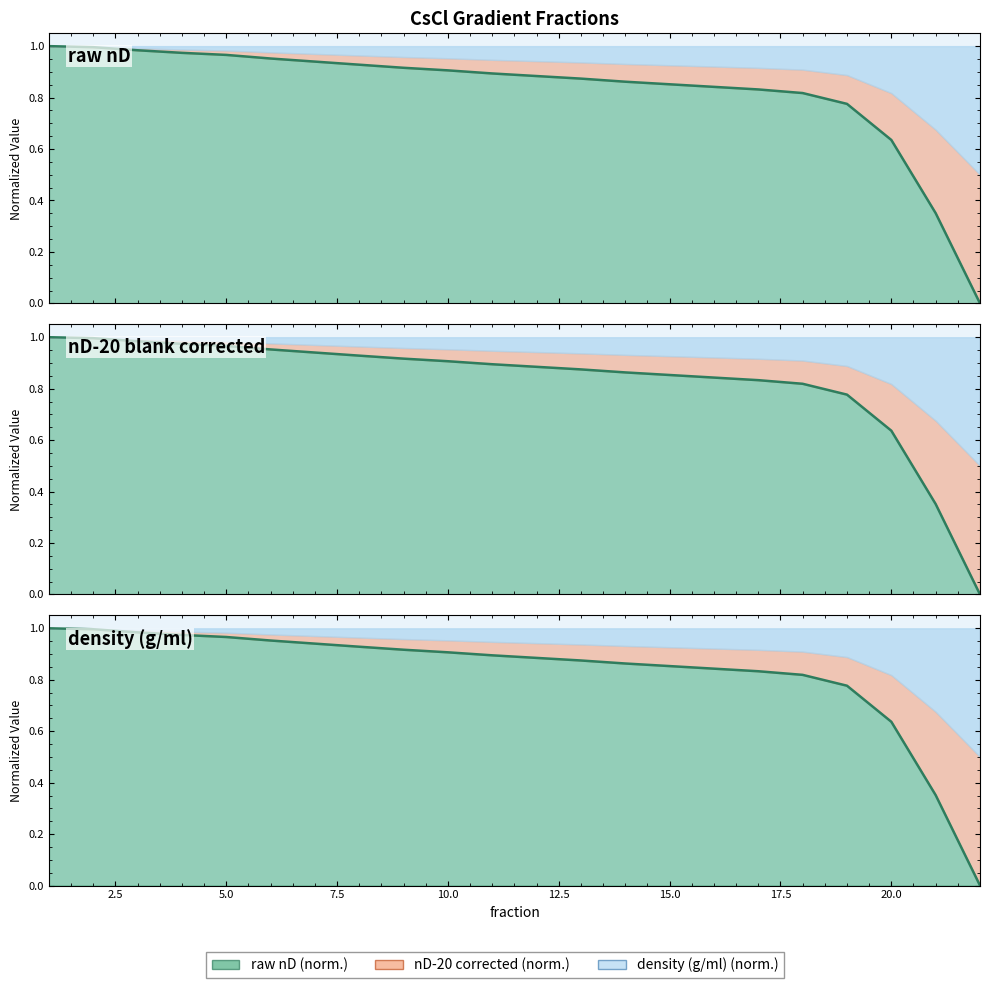

What is the difference between the second highest and second lowest values in the raw nD series?

0.6